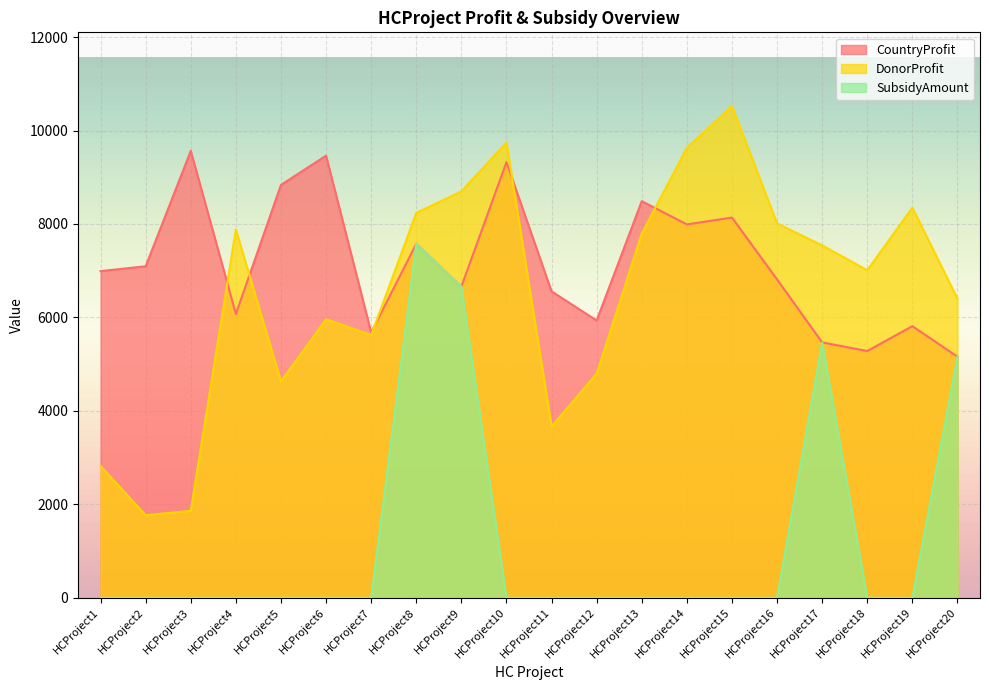

Is it true that SubsidyAmount equals 3583 at HCProject6?

False